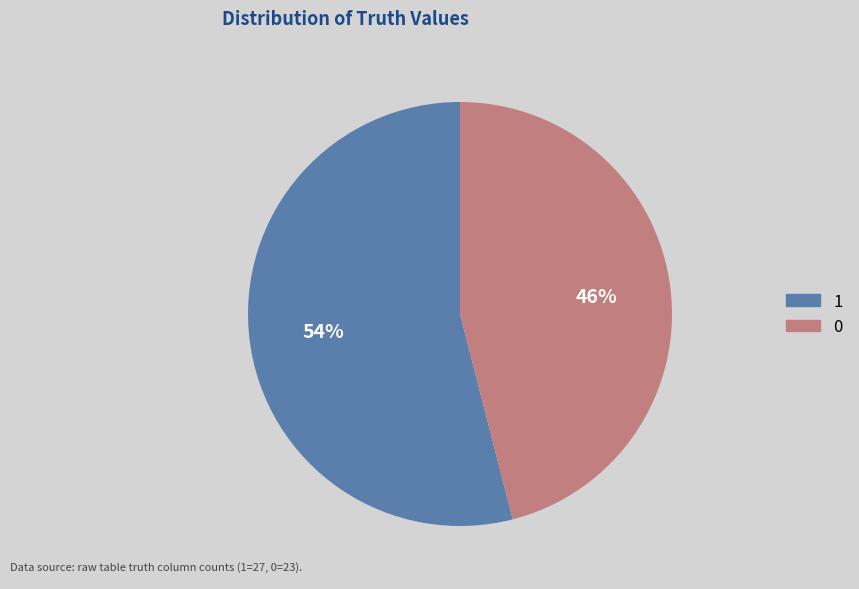

To the nearest percent, what percentage of the pie is 1?

54%